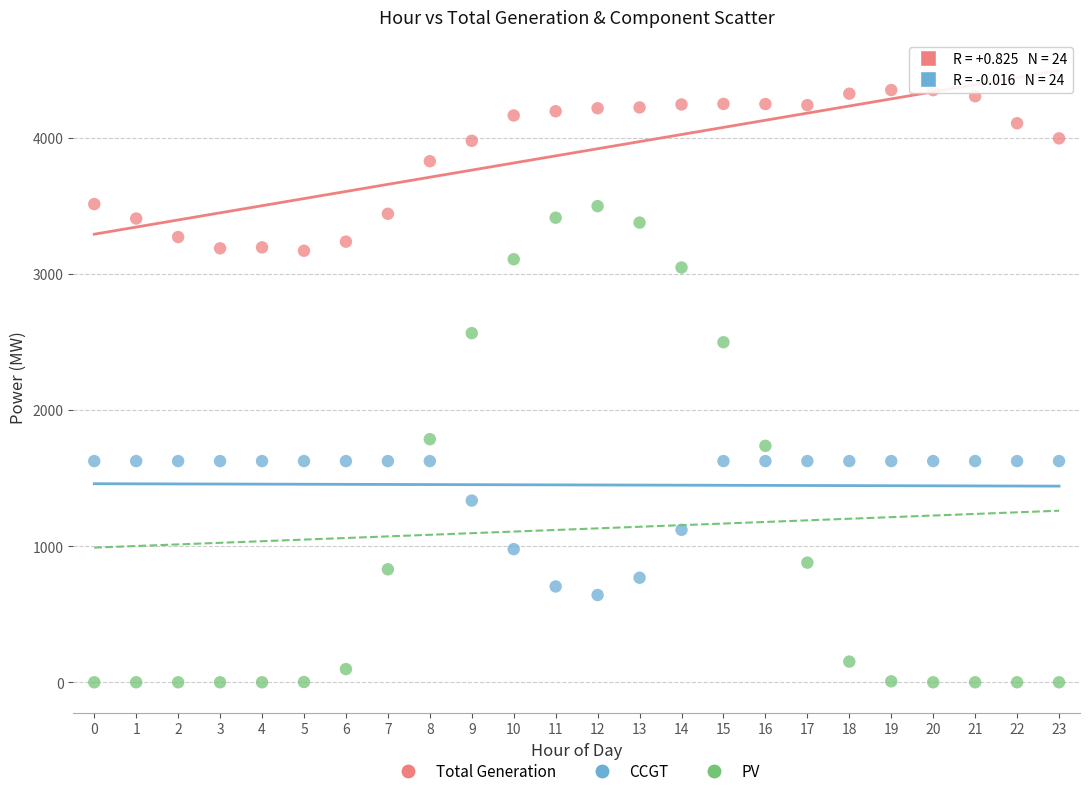

Across all data points, what is the range of Y values (max minus min)?

4351